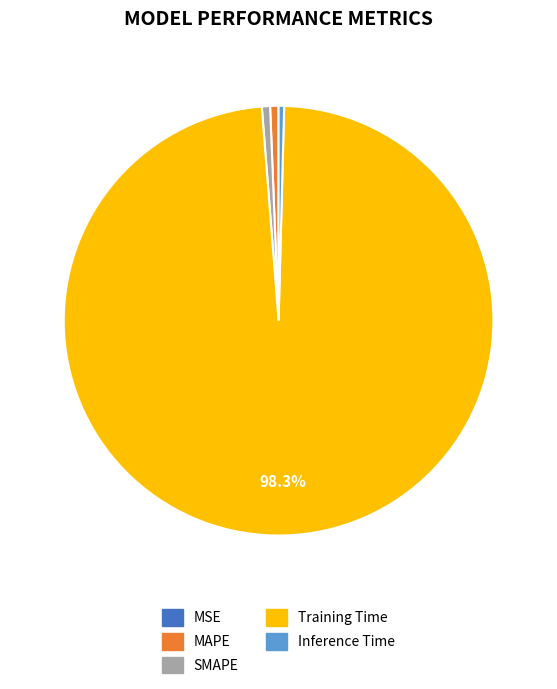

What is the largest slice in the pie chart?

Training Time